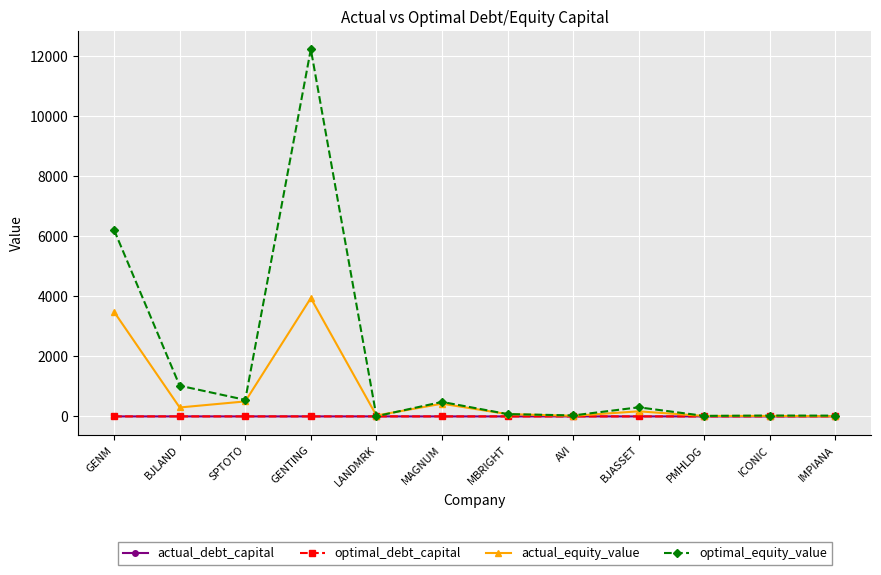

What is the spread (max minus min) of values at PMHLDG?

17.4